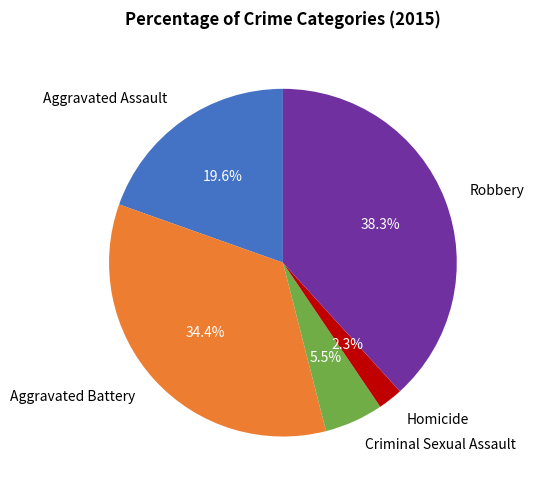

How much of the chart is everything except Robbery?

61.7%